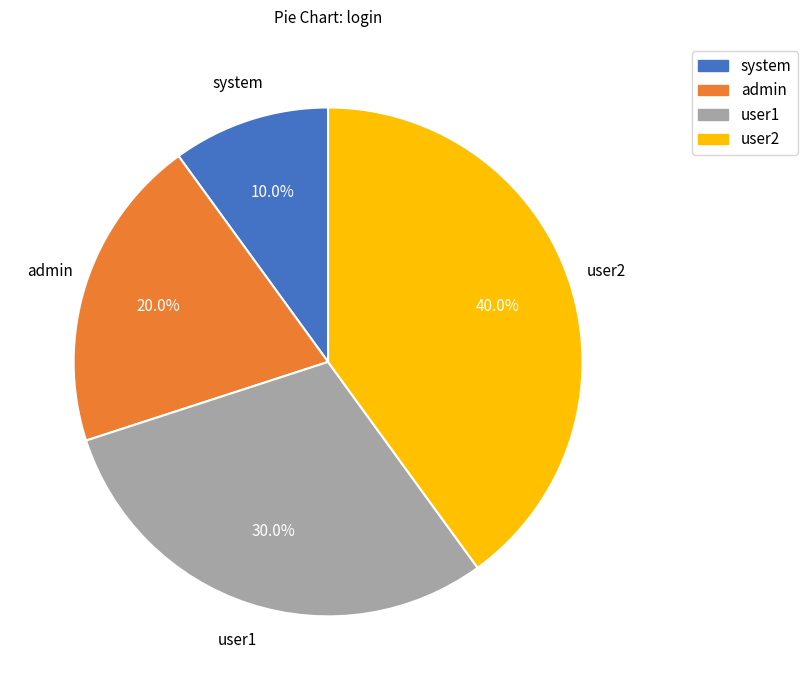

To the nearest percent, what is the average slice percentage?

25%